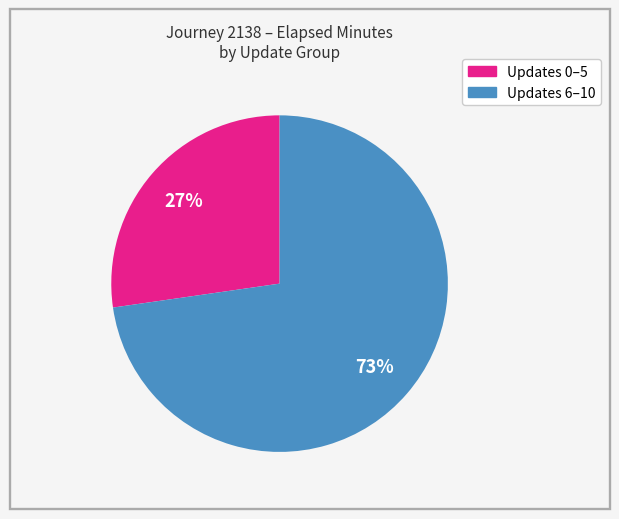

To the nearest percent, what is the average slice percentage?

50%